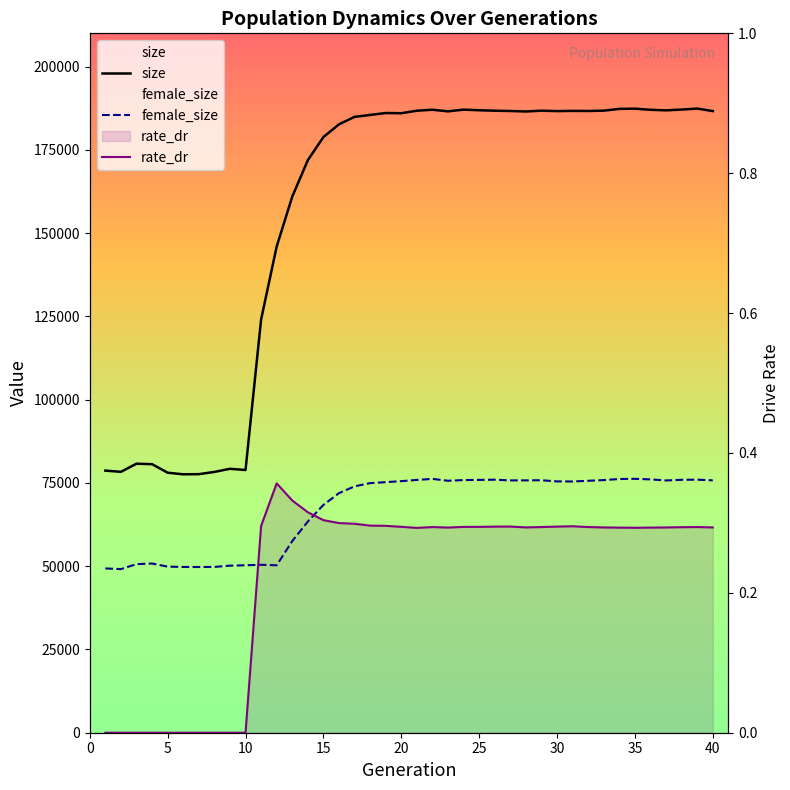

At how many categories does at least one series exceed 172919?

26